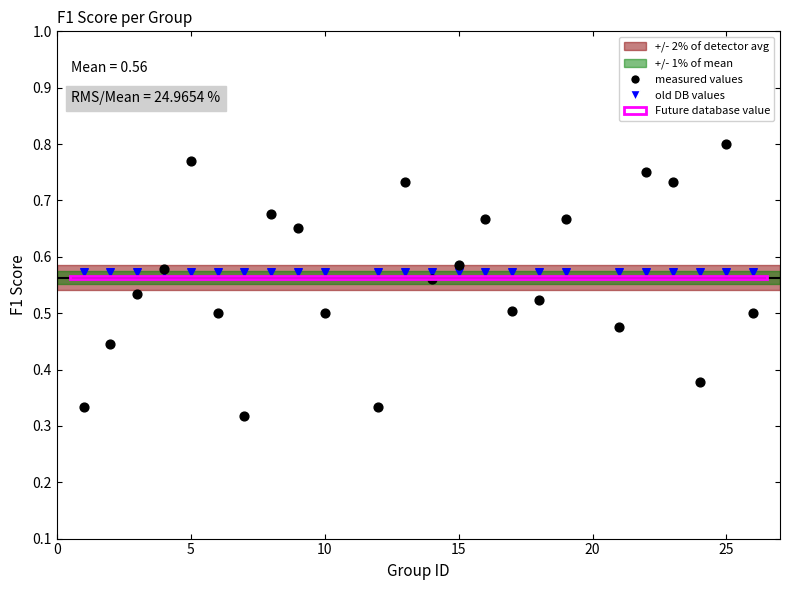

Which series reaches the maximum Y coordinate?

measured values